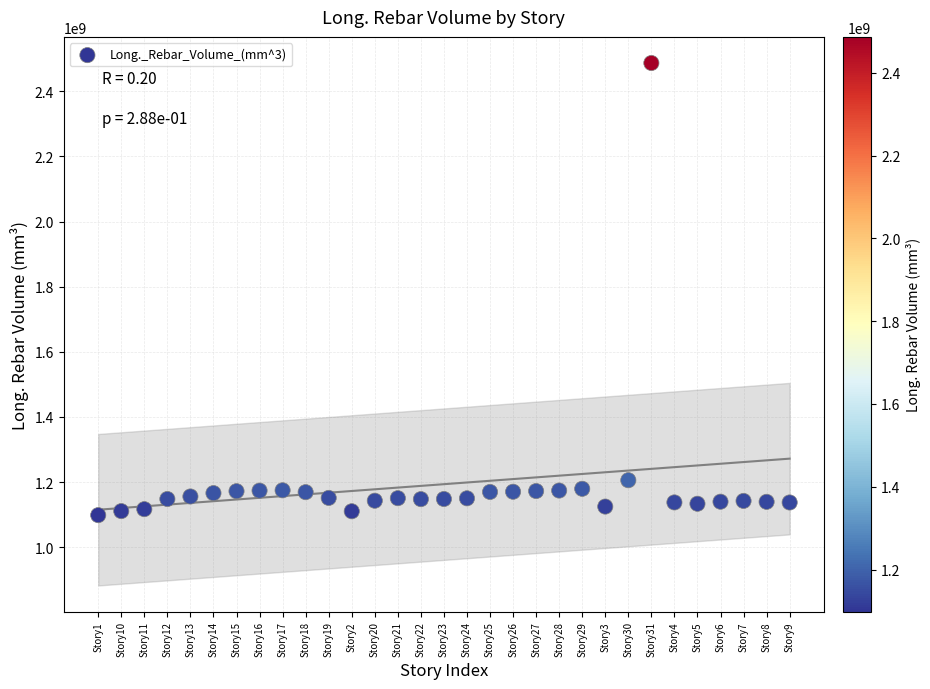

What Y value in the scatter plot is closest to 1792646202?

1205554341.0